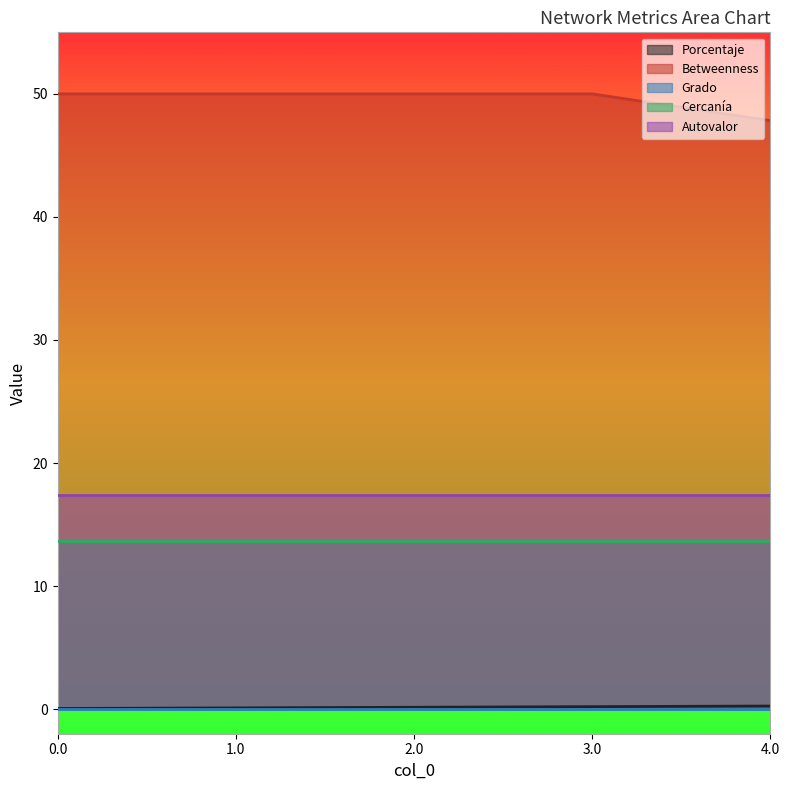

True or false: Cercanía has more than 1 points higher than both neighbors.

False